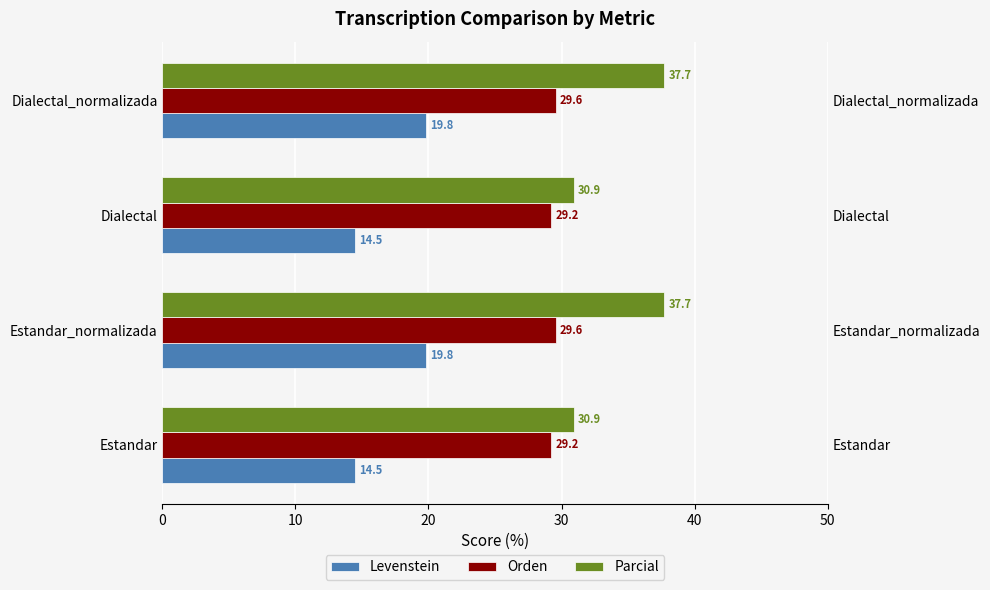

What is the average value of the Levenstein series?

17.2